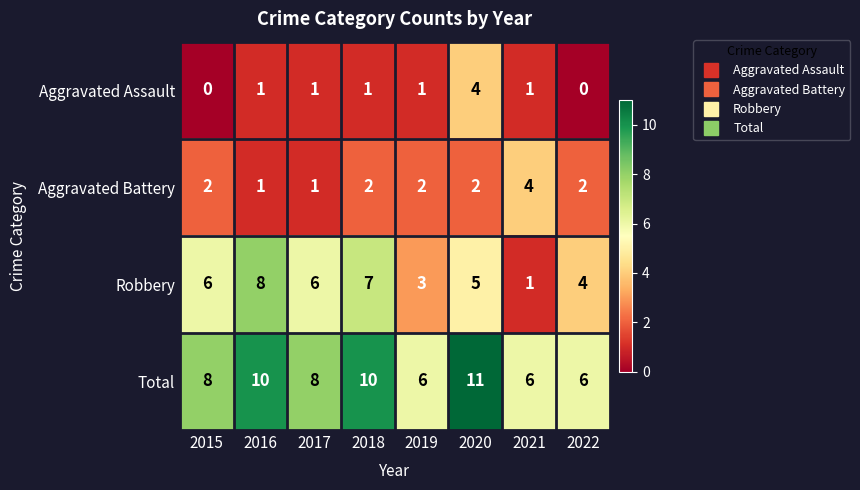

The value of Total at 2018 is 17. True or false?

False